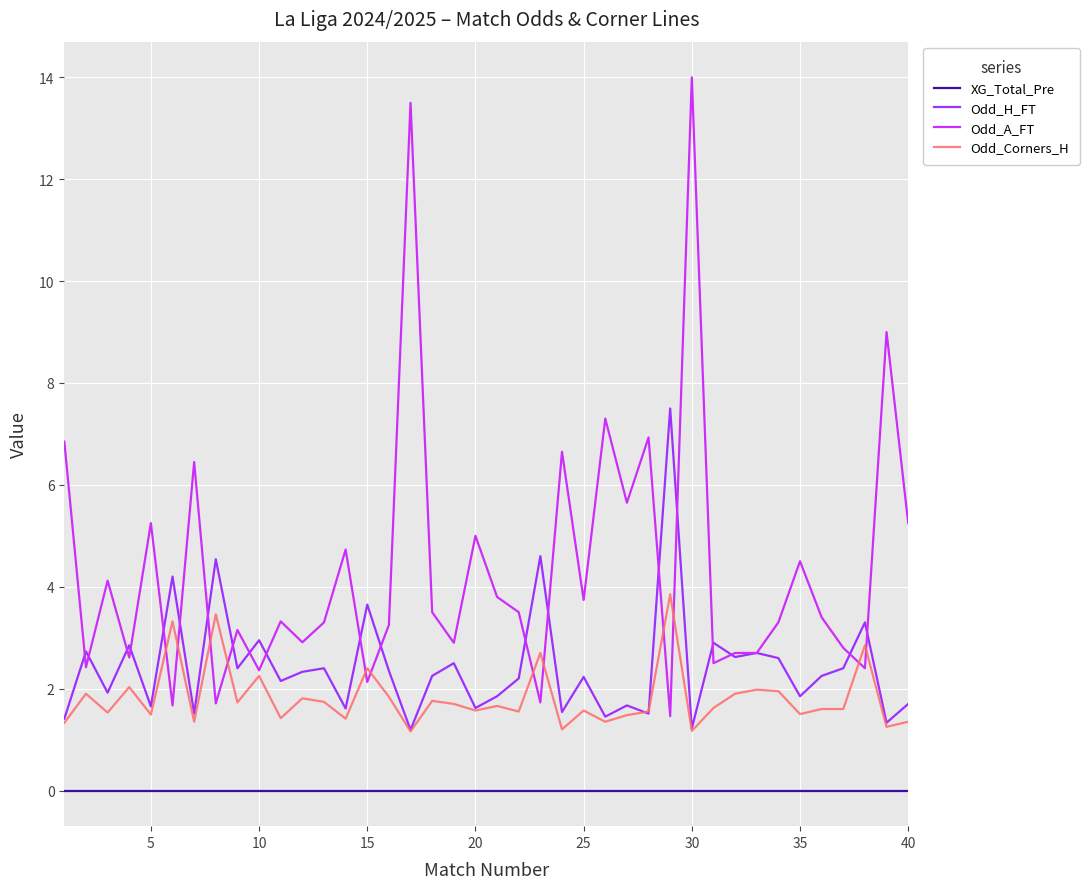

What is the average value of the Odd_H_FT series?

2.4